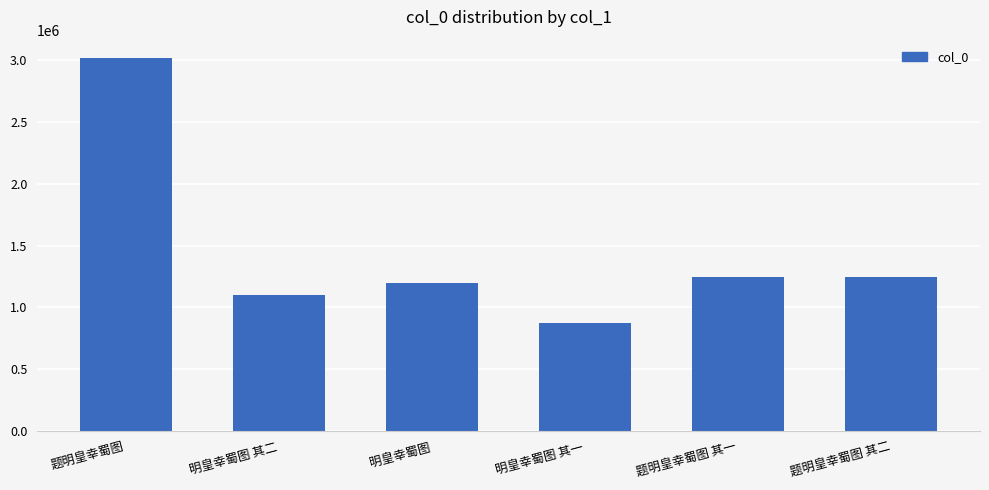

What position from the left is 明皇幸蜀图 其二?

2